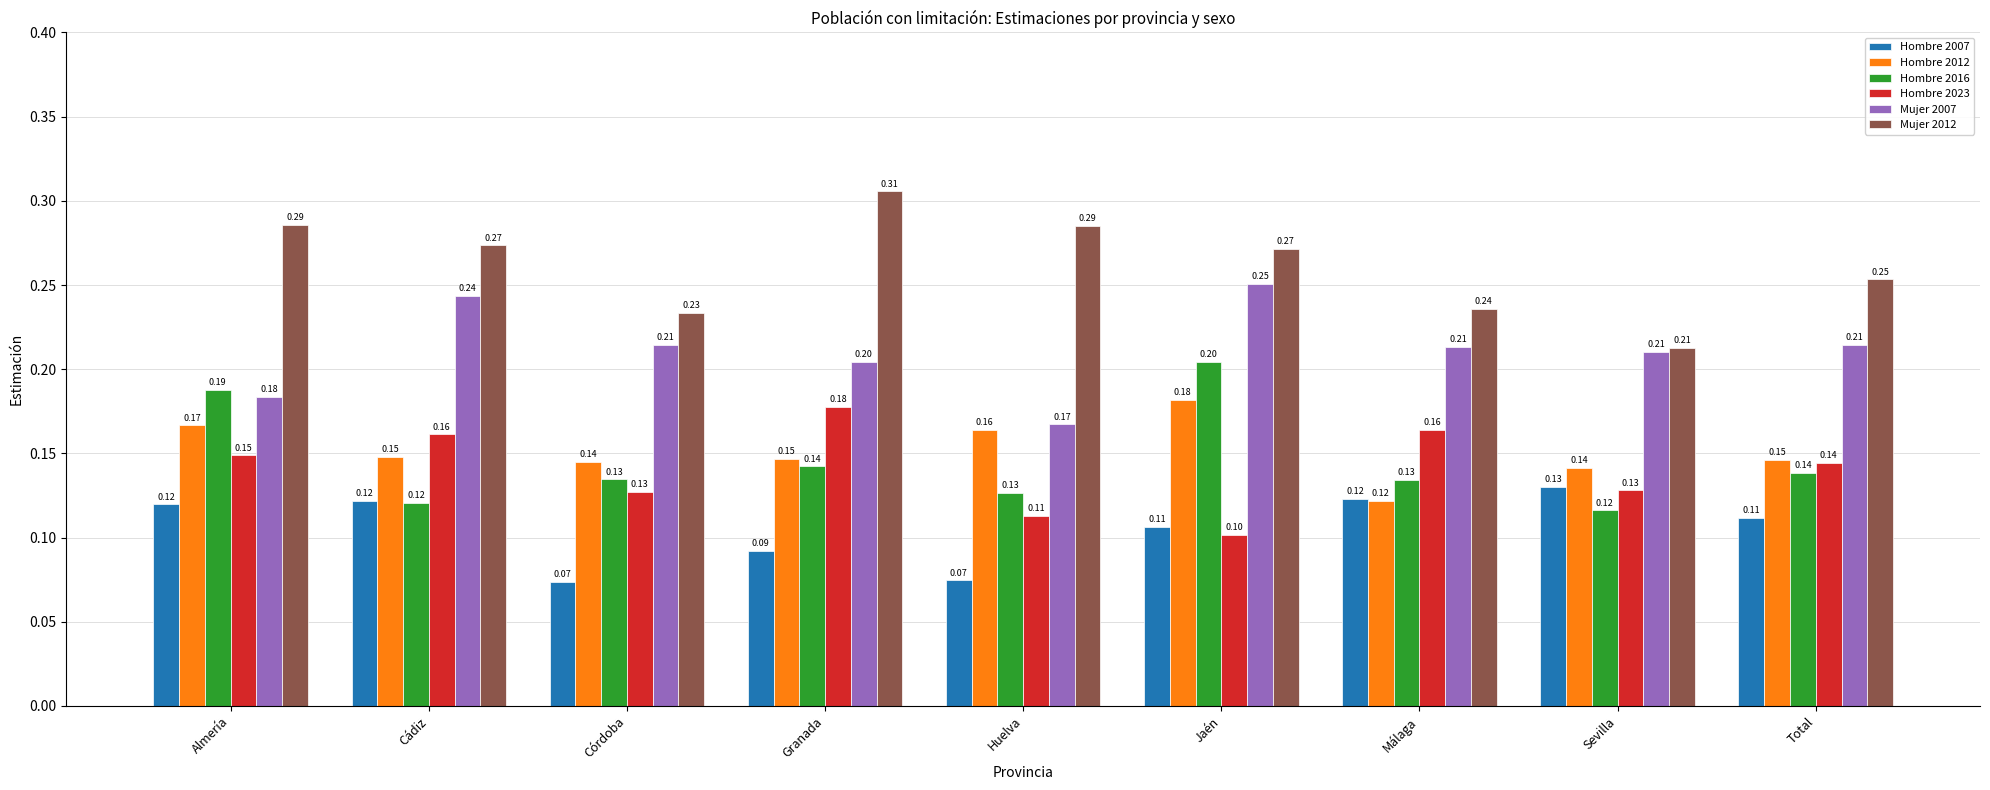

Which category has the lowest value in the Mujer 2012 series?

Sevilla